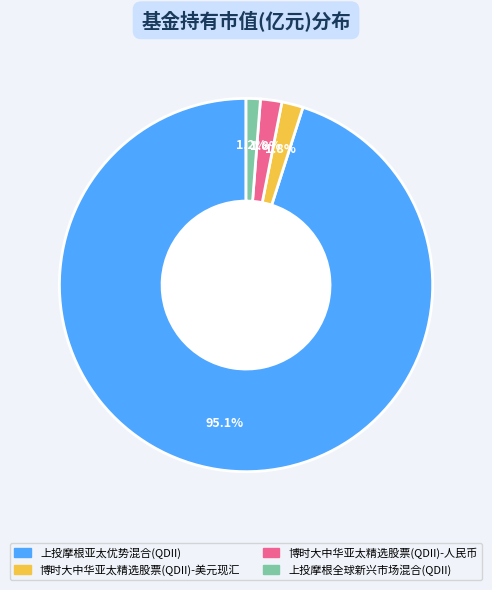

Is 博时大中华亚太精选股票(QDII)-人民币 the majority of the pie?

No